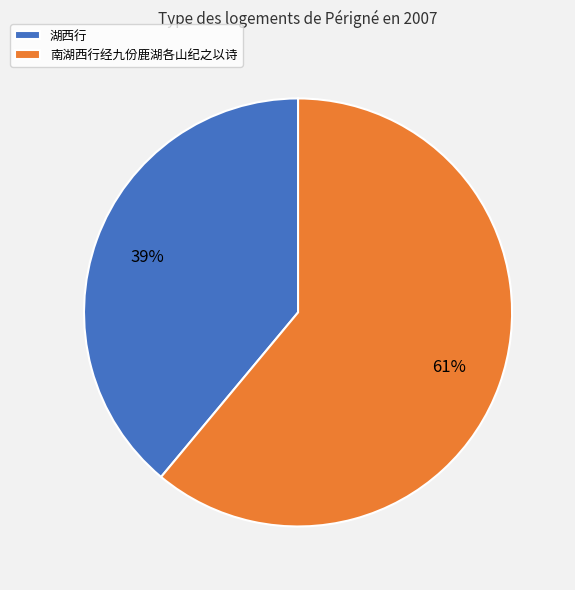

Do 湖西行 and 南湖西行经九份鹿湖各山纪之以诗 together represent more than half of the pie?

Yes